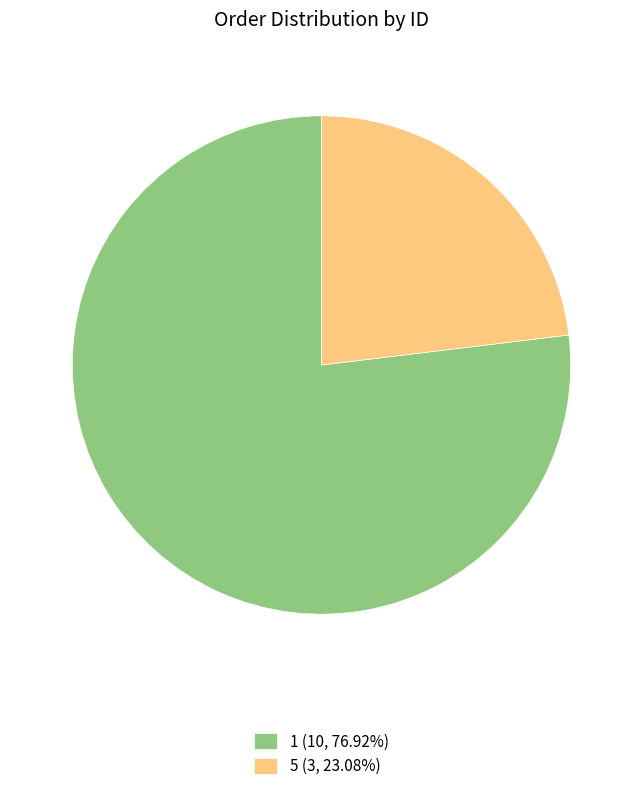

What is the ratio of the value at 1 (10, 76.92%) to the value at 5 (3, 23.08%)?

3.3